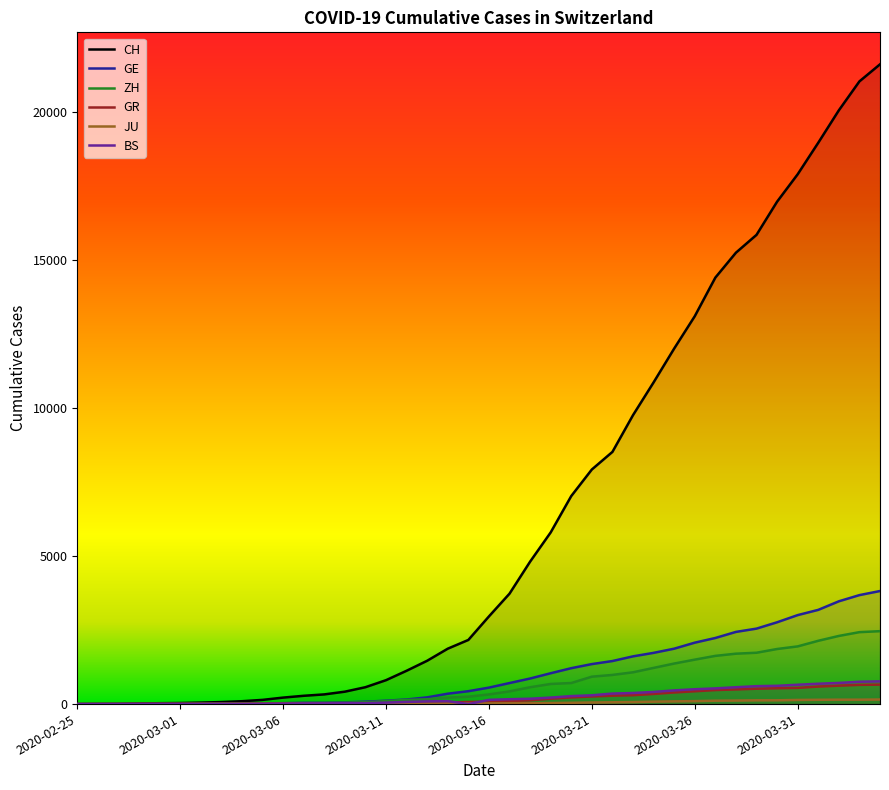

What is the difference between the highest and lowest values at 27?

9683